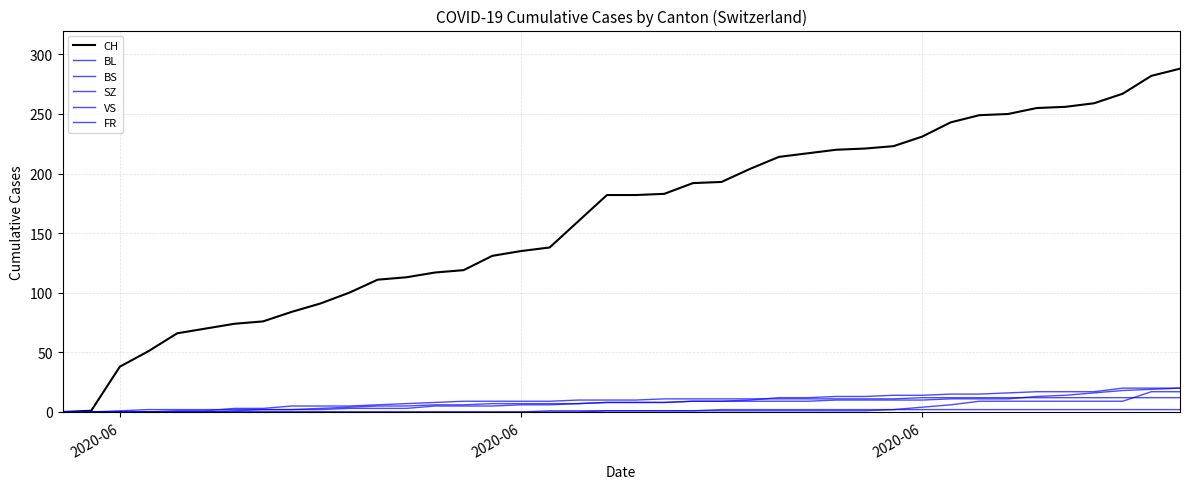

How many lines are shown in the chart?

6